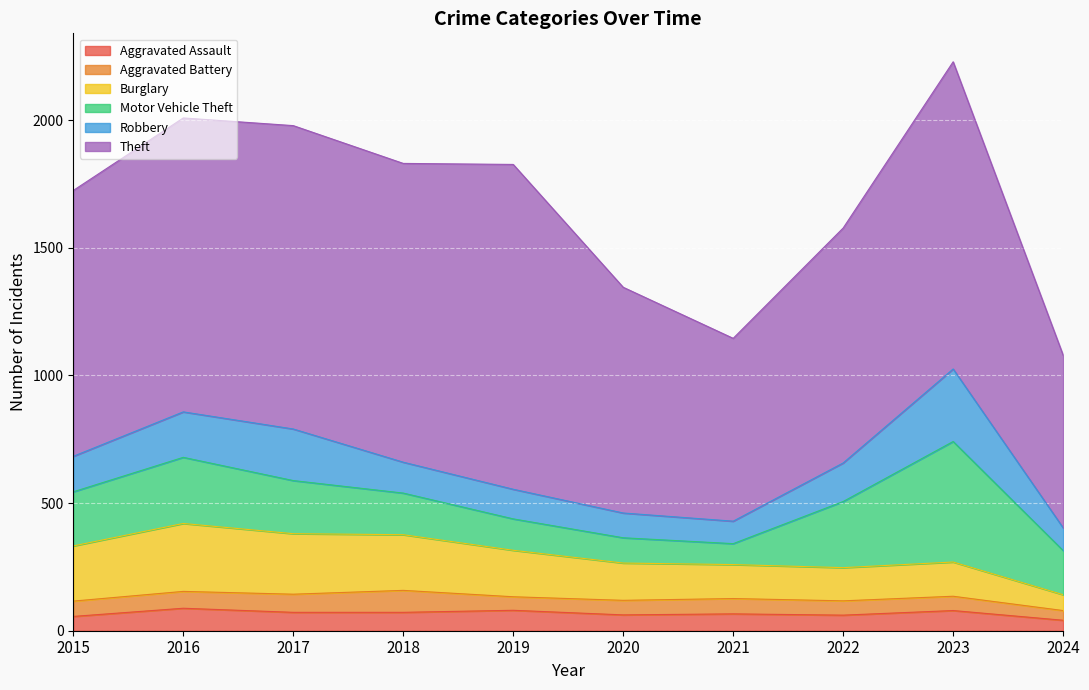

Does the chart display data point markers on the line(s)?

No